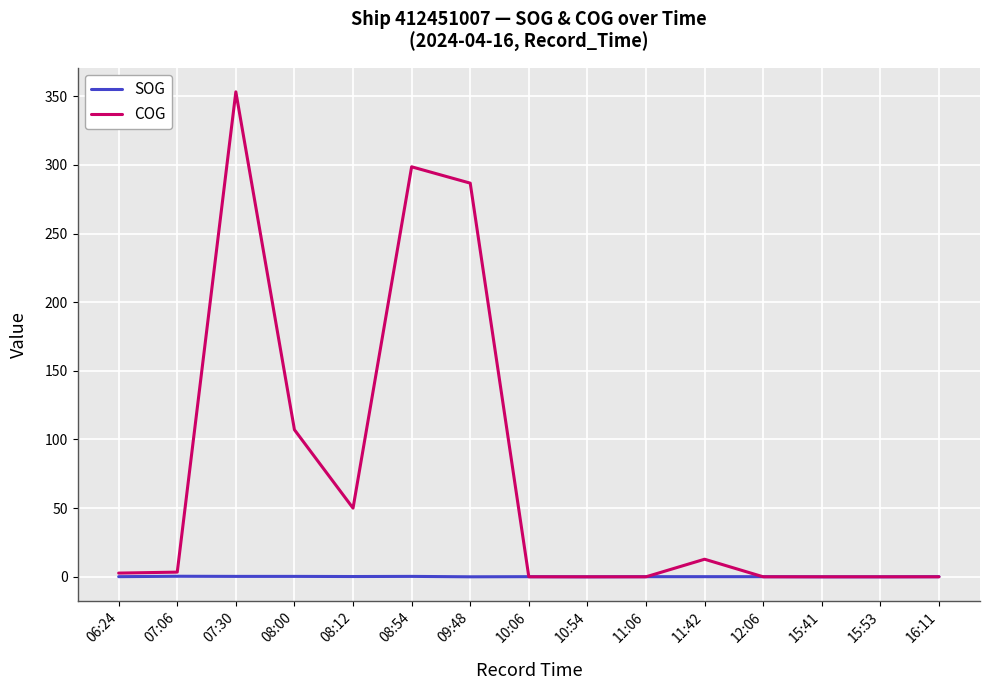

True or false: SOG has a value of 0.2 at 08:12.

True